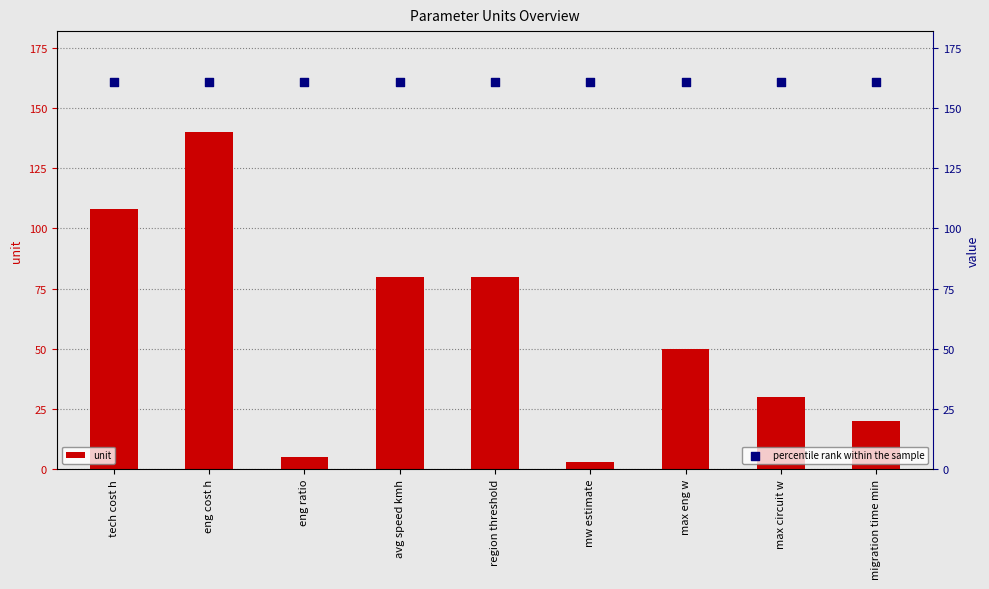

Is the value of unit at eng cost h greater than the value of percentile rank within the sample at eng cost h?

No